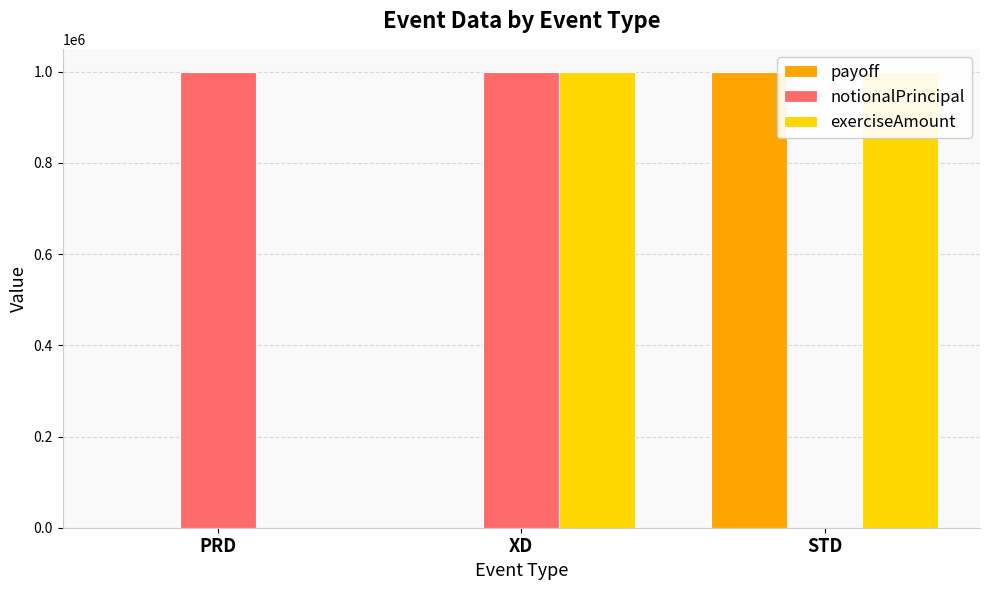

Which label corresponds to the smallest value in the chart?

PRD